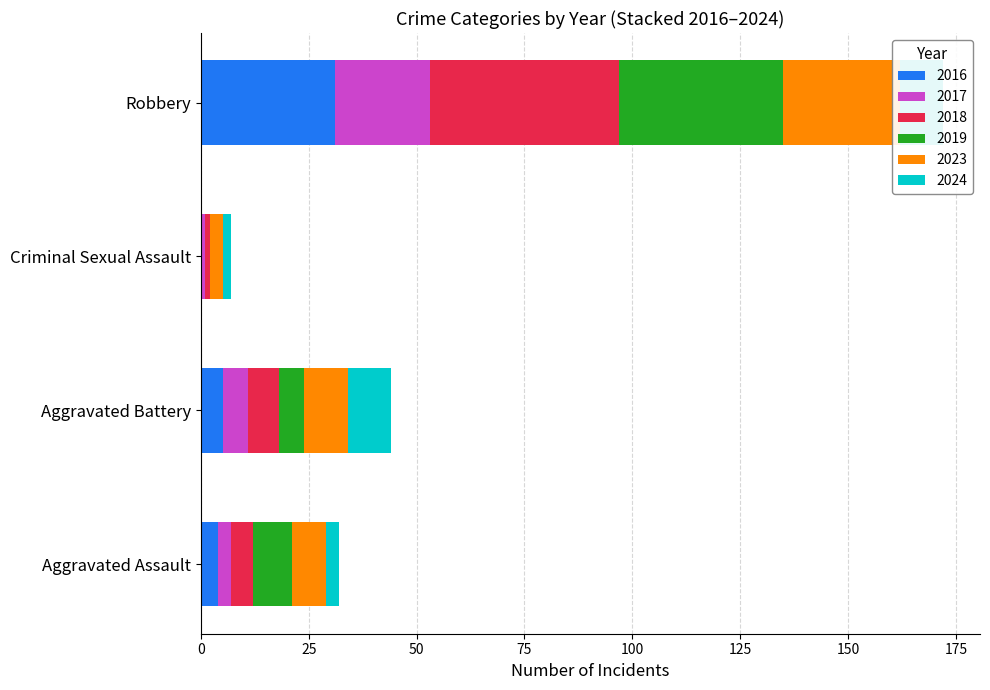

What is the spread (max minus min) of values at Aggravated Assault?

6